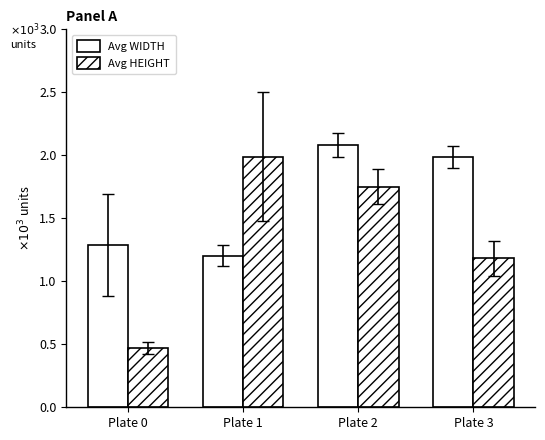

Reading left to right, transcribe all the data shown in this chart.

Avg WIDTH: 1.3	1.2	2.1	2.0
Avg HEIGHT: 0.5	2.0	1.8	1.2